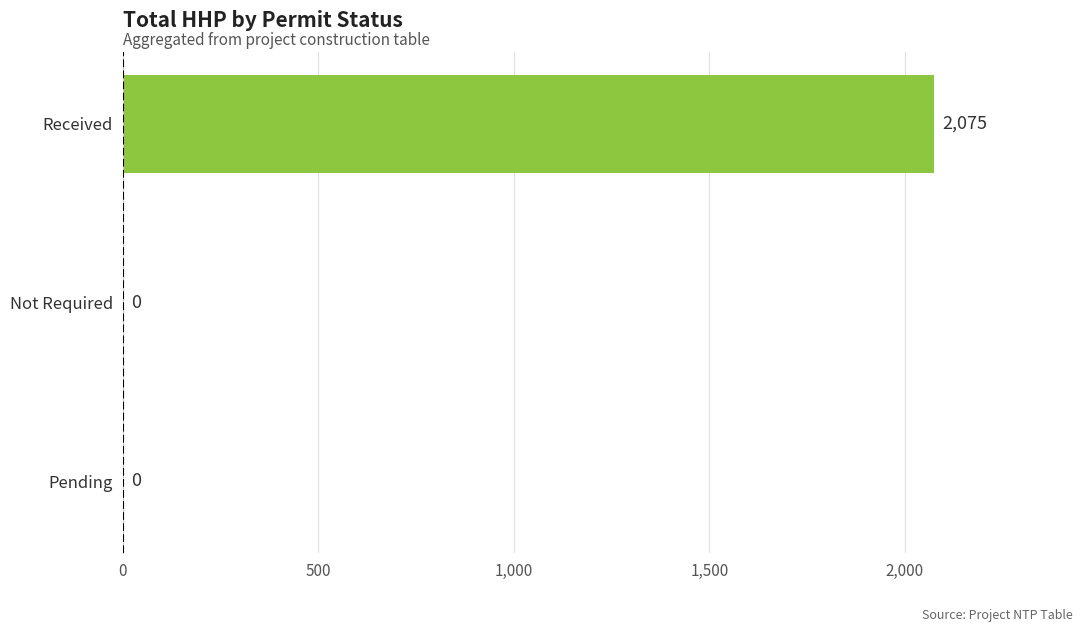

Reading bottom to top, extract all data points from this chart.

Pending=0	Not Required=0	Received=2075